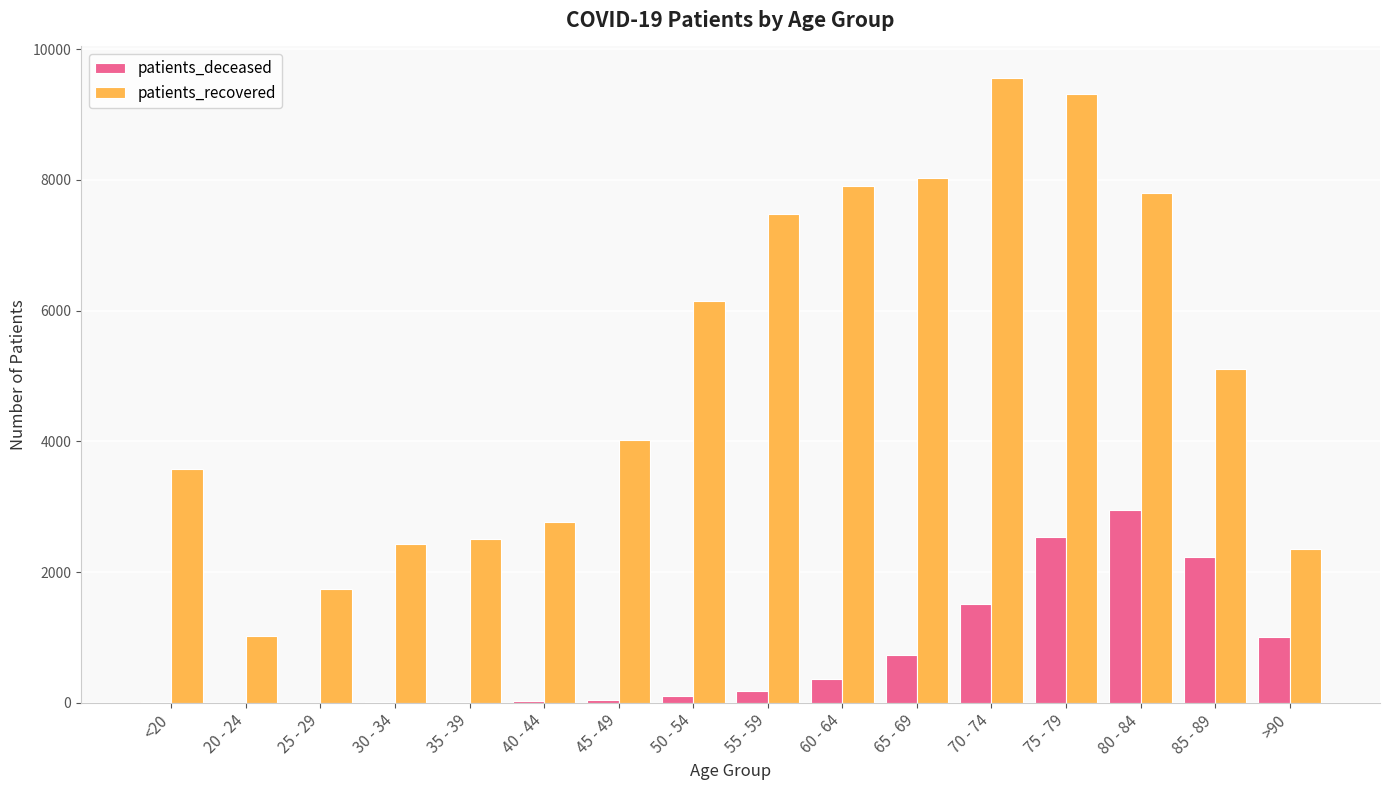

What are all the series names shown in the legend?

patients_deceased, patients_recovered